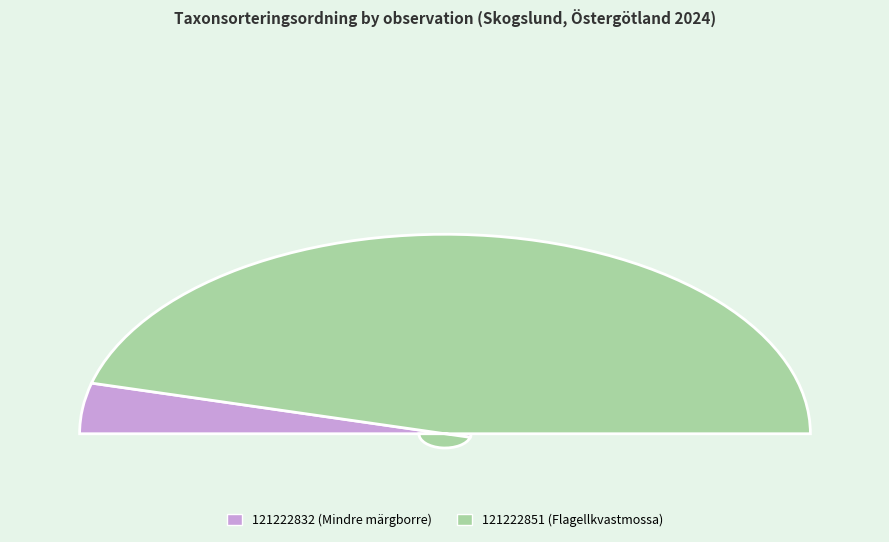

The 121222851 (Flagellkvastmossa) slice represents 92% of the pie. True or false?

True